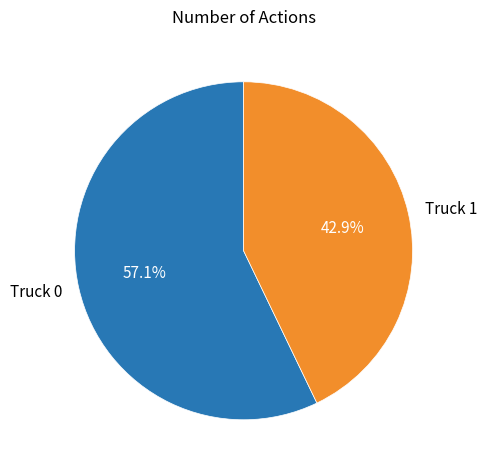

Rank the categories by value from highest to lowest.

Truck 0, Truck 1